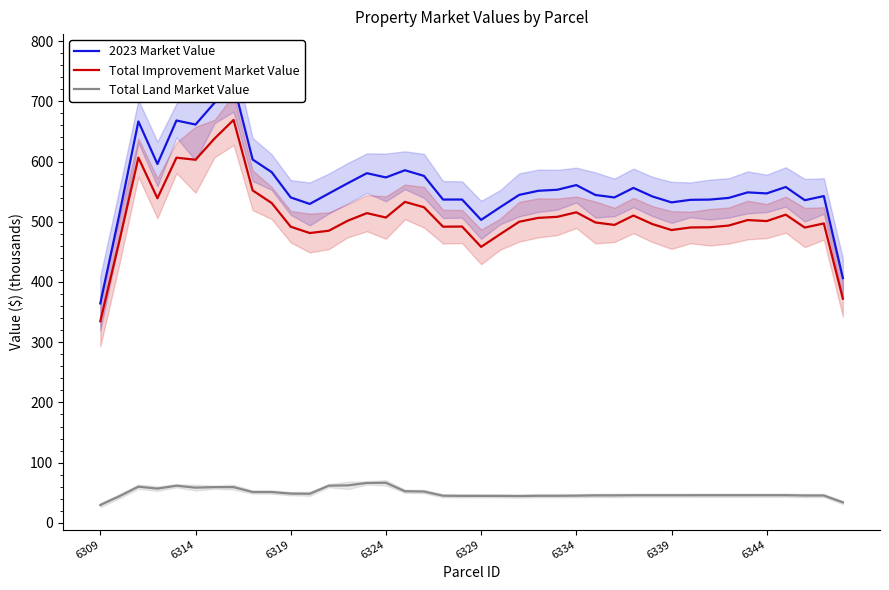

The value of Total Land Market Value at 6319 is 48.6. True or false?

True